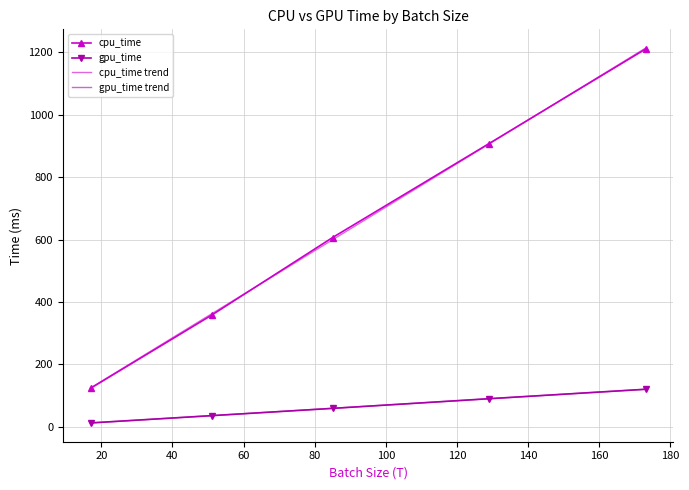

True or false: gpu_time and cpu_time cross at least once.

False